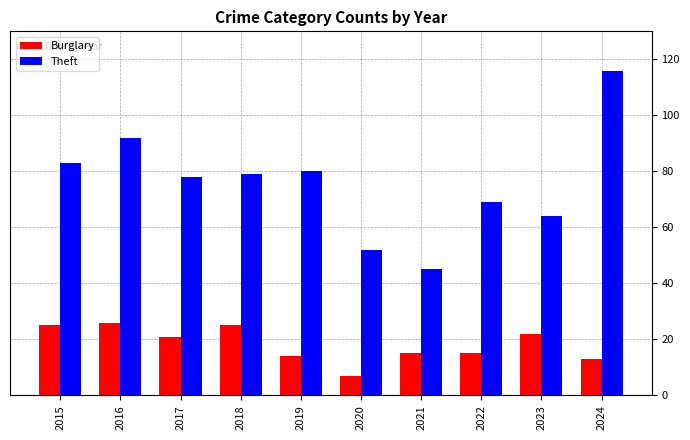

Read the Burglary value at 2016, to the nearest 5.

25